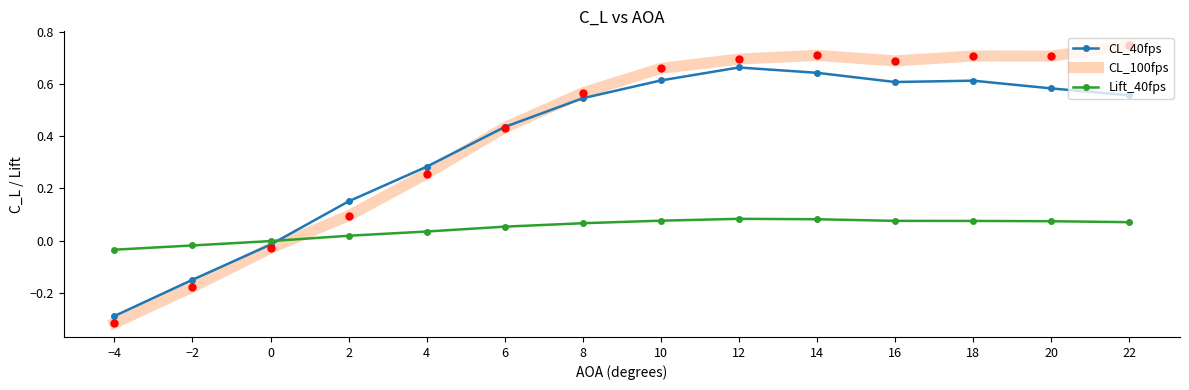

Is the value of CL_40fps at 6 greater than the value of CL_100fps at 12?

No